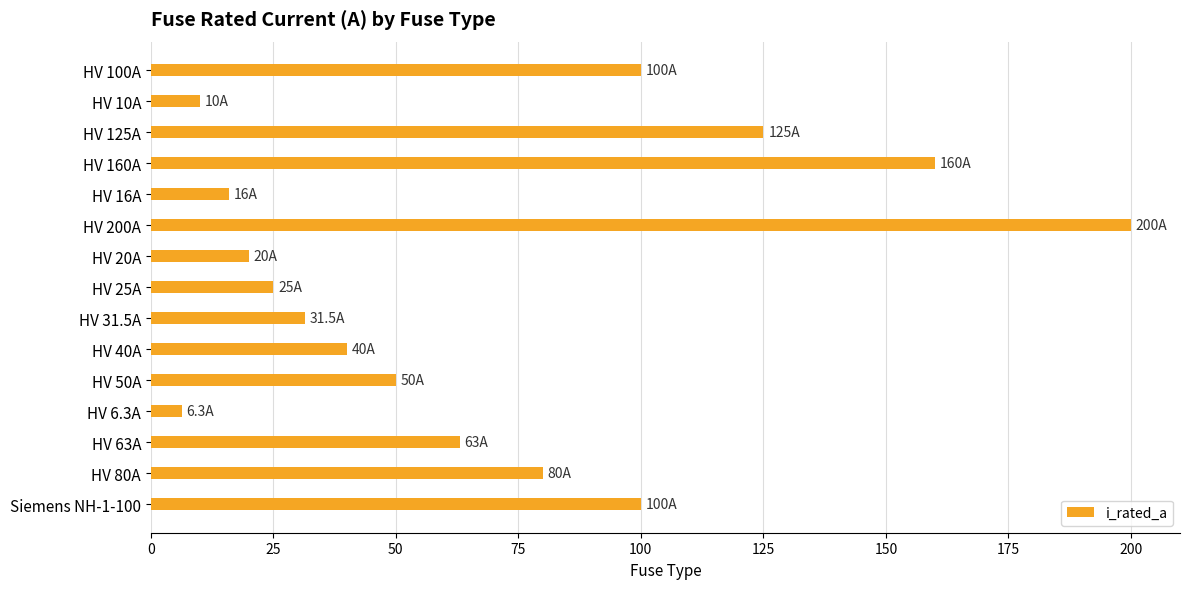

What is the label of the 8th bar from the top?

HV 25A